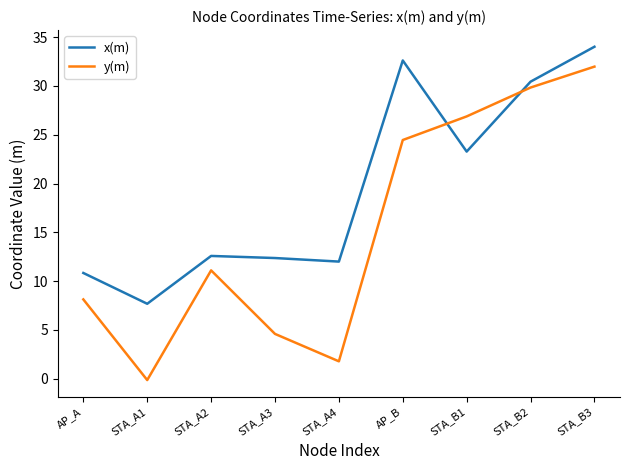

How many lines are shown in the chart?

2